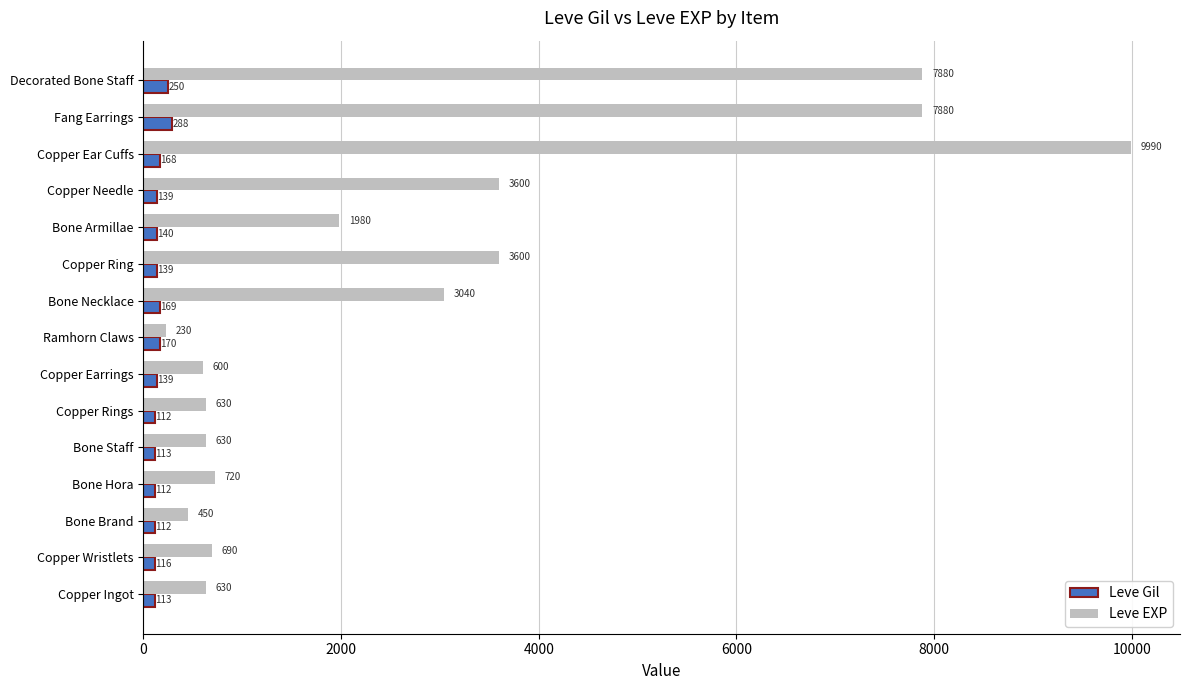

Is the value of Leve EXP at Bone Necklace greater than the value of Leve Gil at Decorated Bone Staff?

Yes